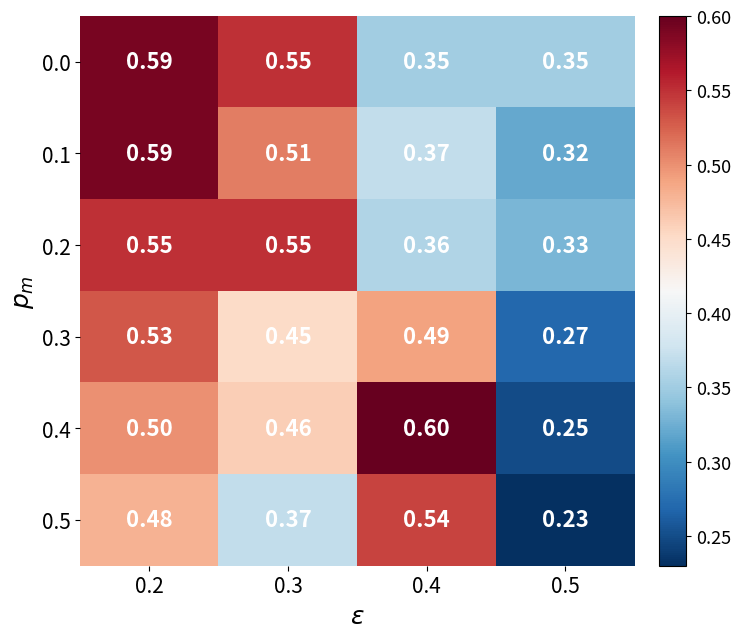

Is the value of 0.5 at 0.3 greater than the value of 0.2 at 0.4?

Yes